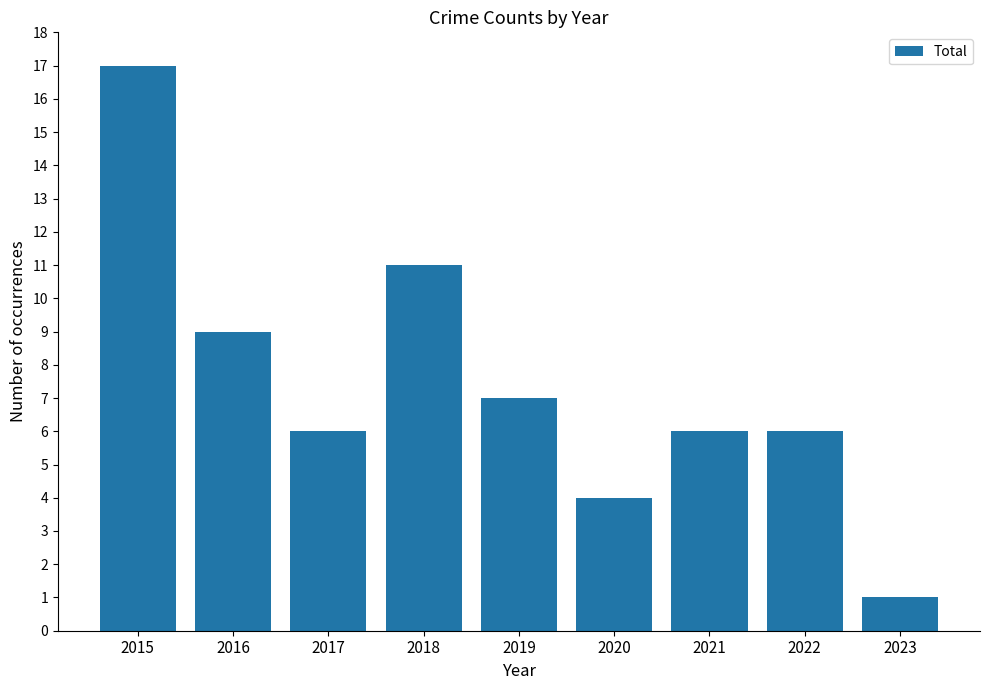

Count the number of categories in the chart.

9